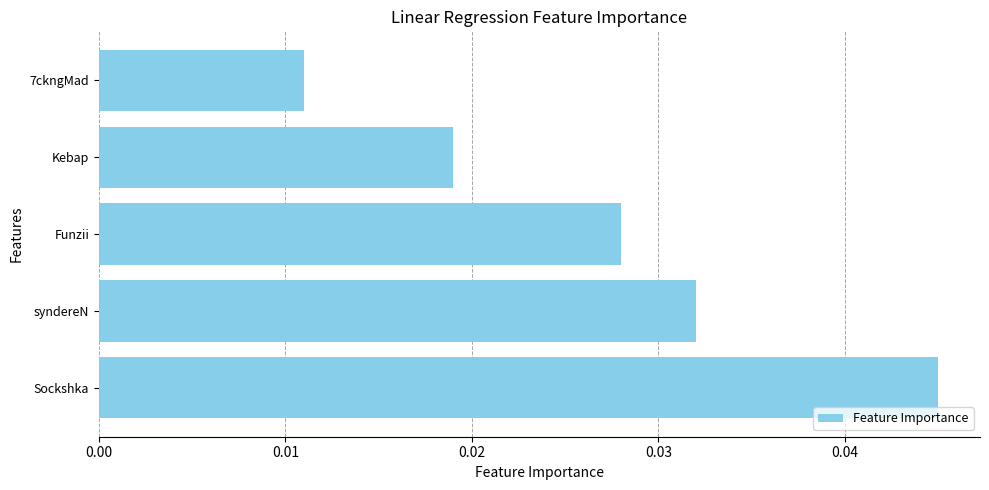

Which has a higher value, syndereN or Funzii?

syndereN